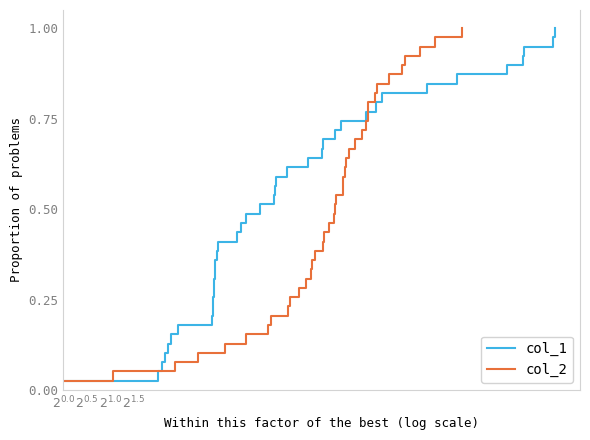

What is the value of the col_1 point at the 31st from the left?

0.8